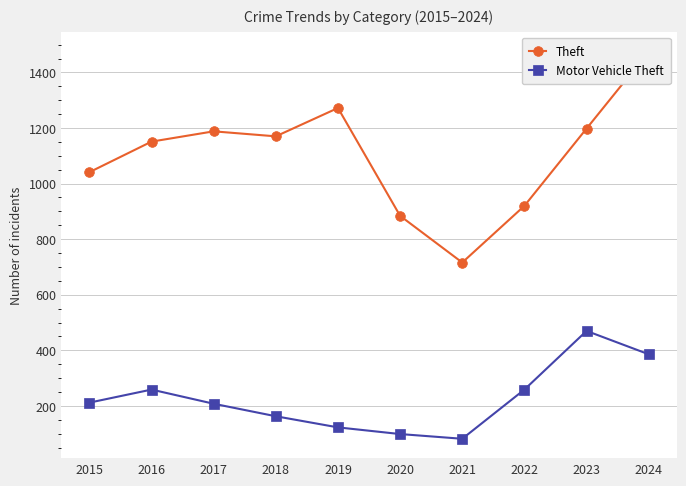

Reading right to left, extract all data points from this chart.

Theft: 1475	1198	920	716	884	1272	1170	1188	1151	1041
Motor Vehicle Theft: 386	470	259	82	99	123	163	208	259	212